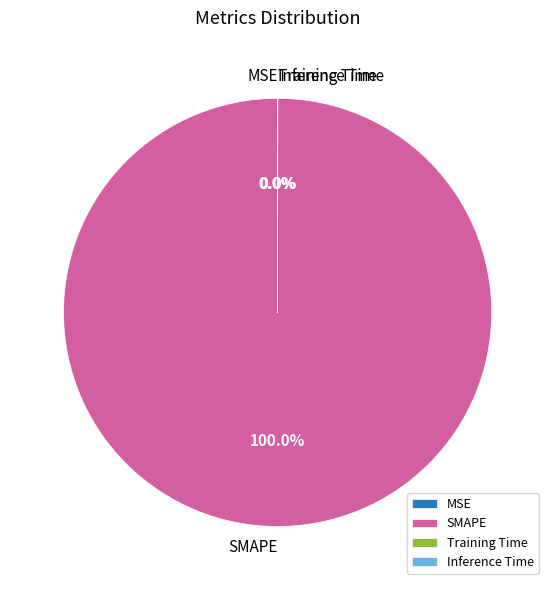

To the nearest percent, what percentage of the pie is SMAPE?

100%